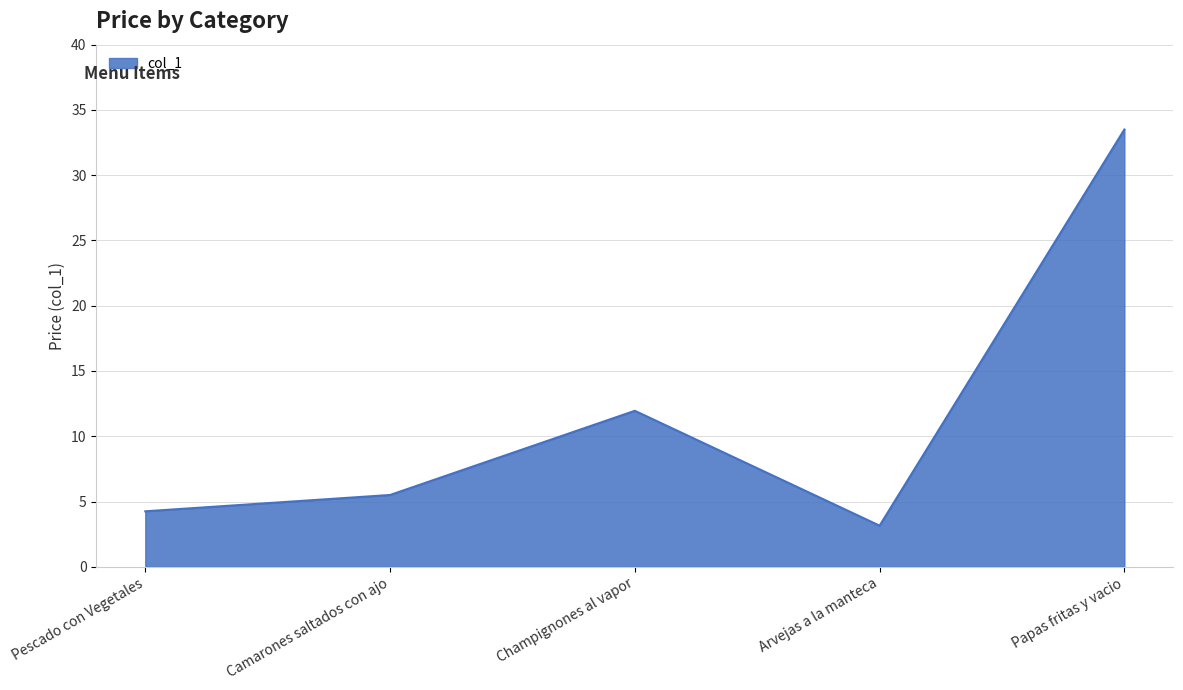

What is the average value?

11.7